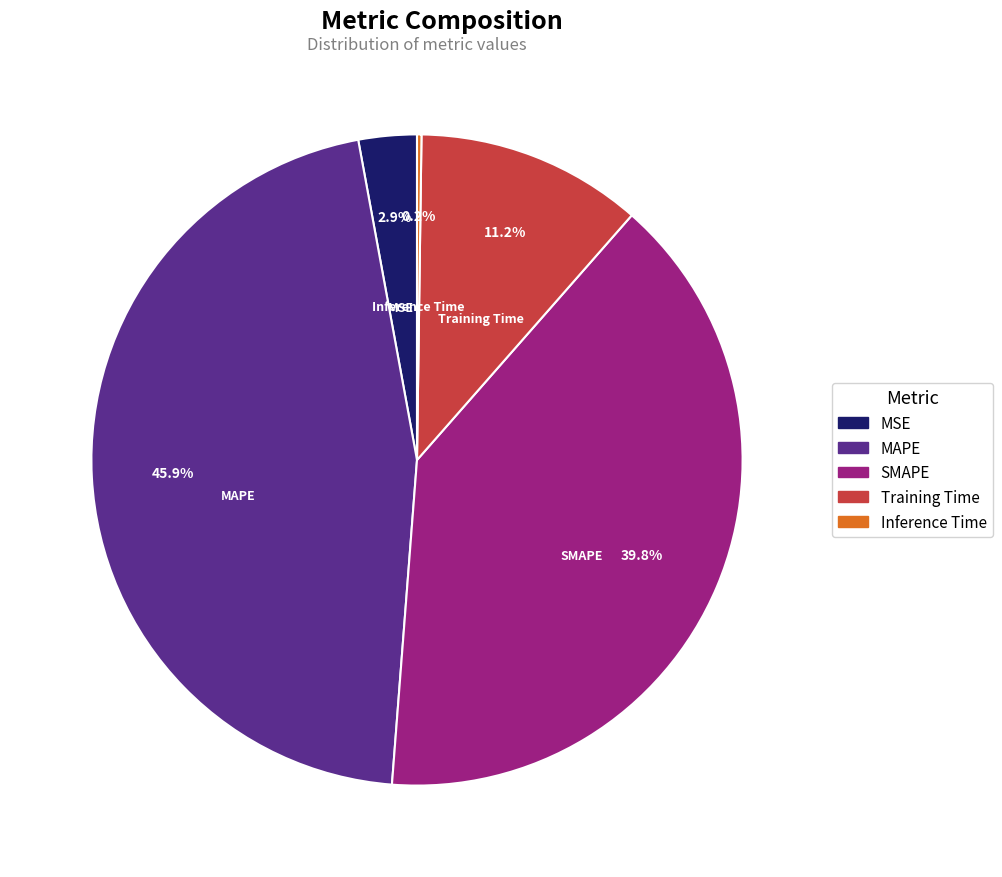

Between SMAPE and MAPE, which is larger?

MAPE